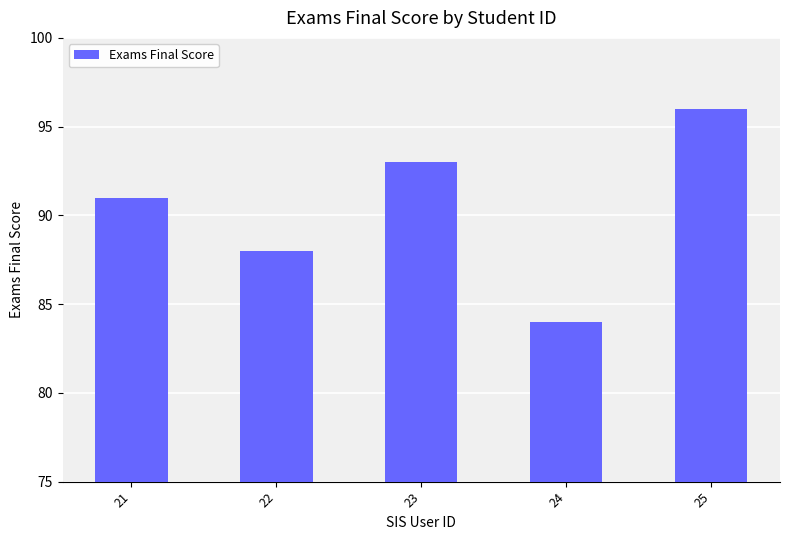

The value at 22 is 88. True or false?

True